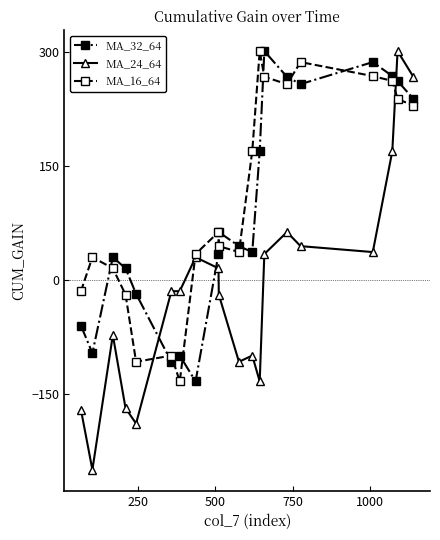

What is the value of the MA_24_64 point at the 6th from the left?

-14.5